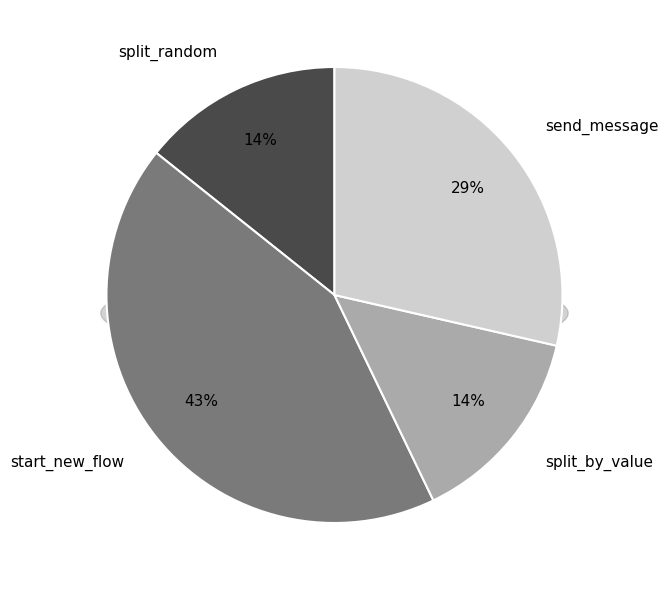

Rank the categories by value from lowest to highest.

split_random, split_by_value, send_message, start_new_flow